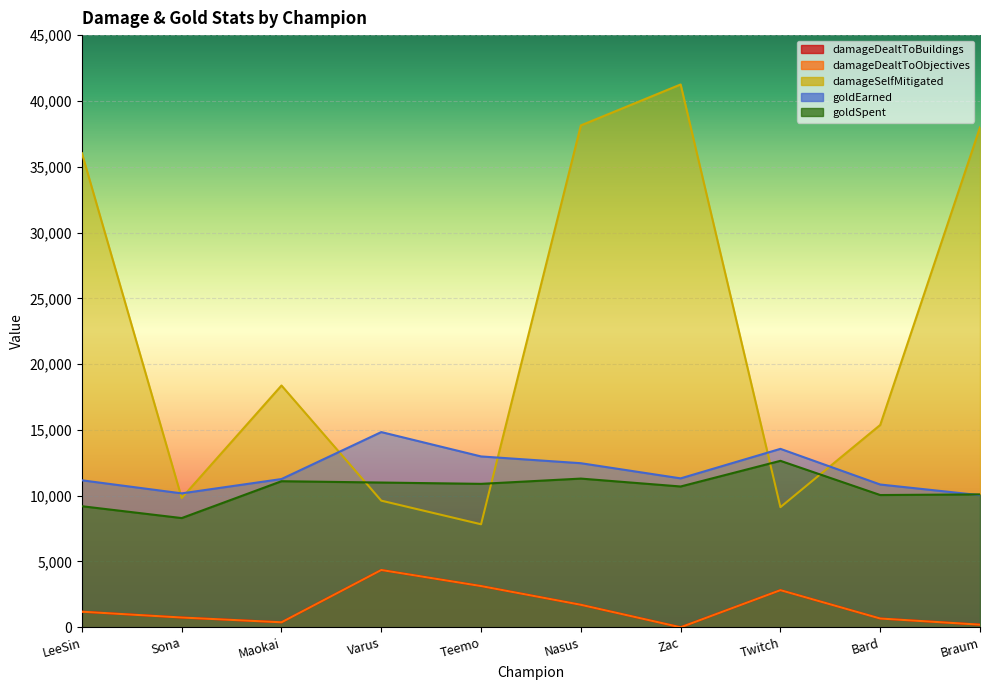

What value does the damageDealtToBuildings series have at Twitch, to the nearest 50?

2800